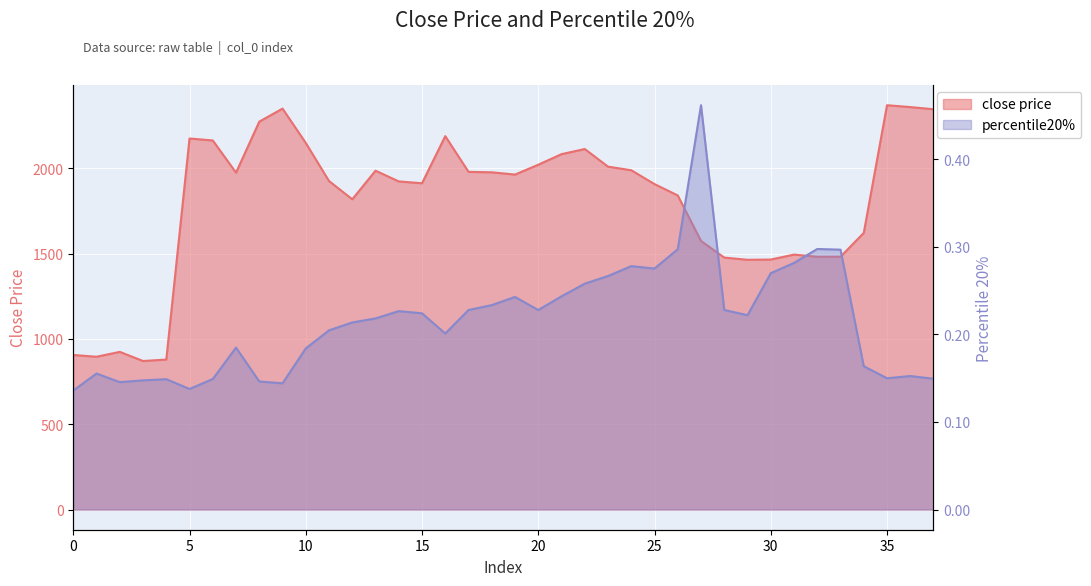

Which series has the largest range (max minus min)?

close price